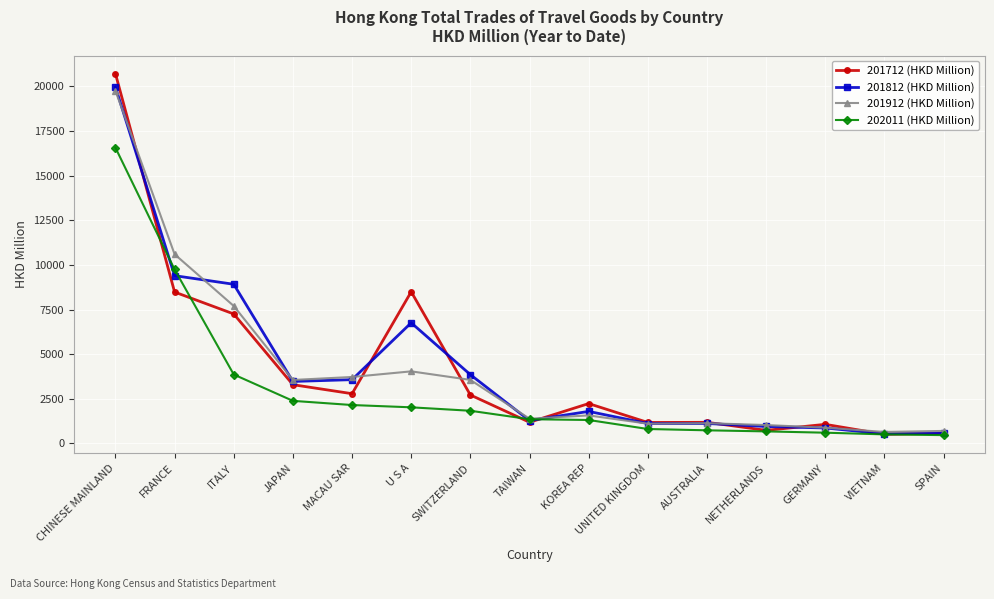

How many data points in 201712 (HKD Million) are less than 2233?

7